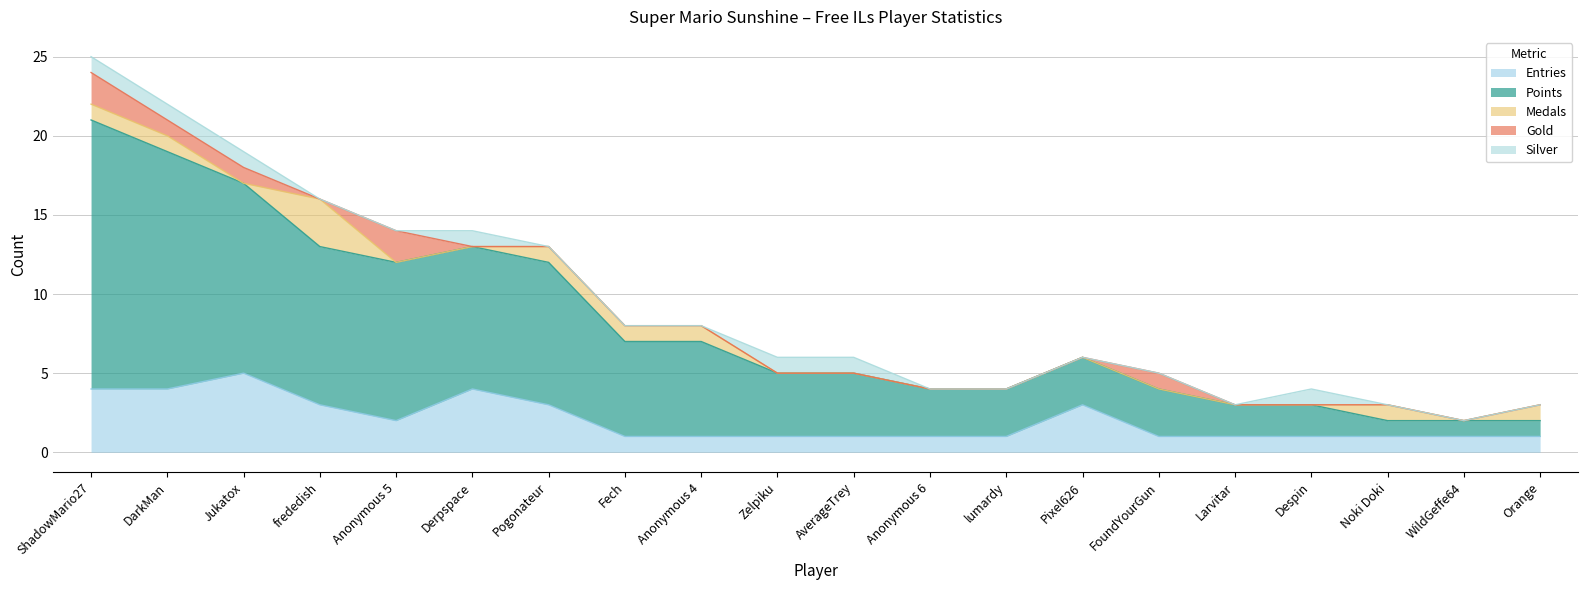

The value of Gold at Noki Doki is -1. True or false?

False